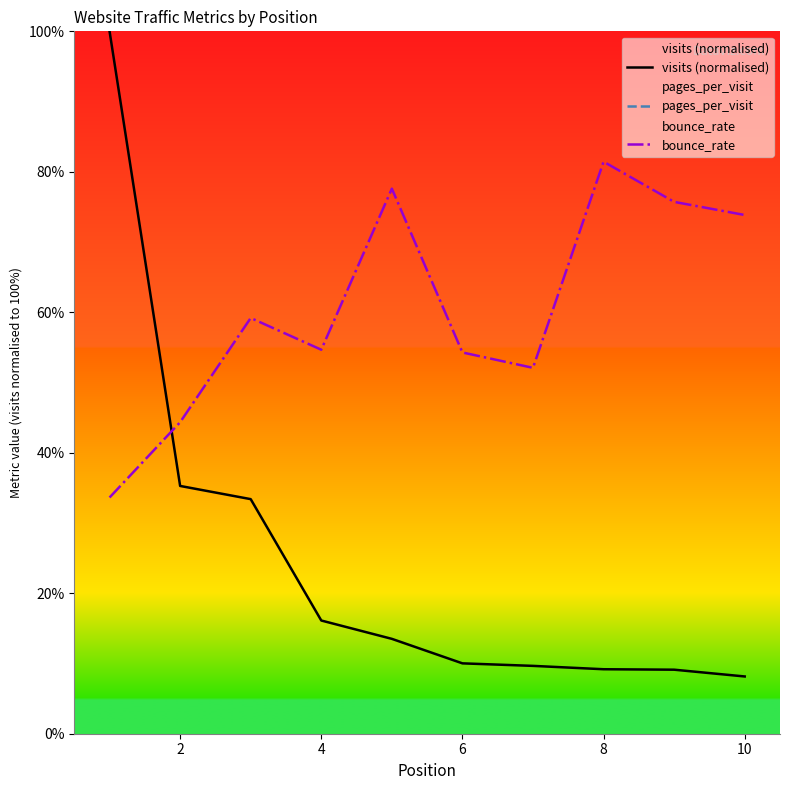

True or false: visits (normalised) has more than 2 points higher than both neighbors.

False